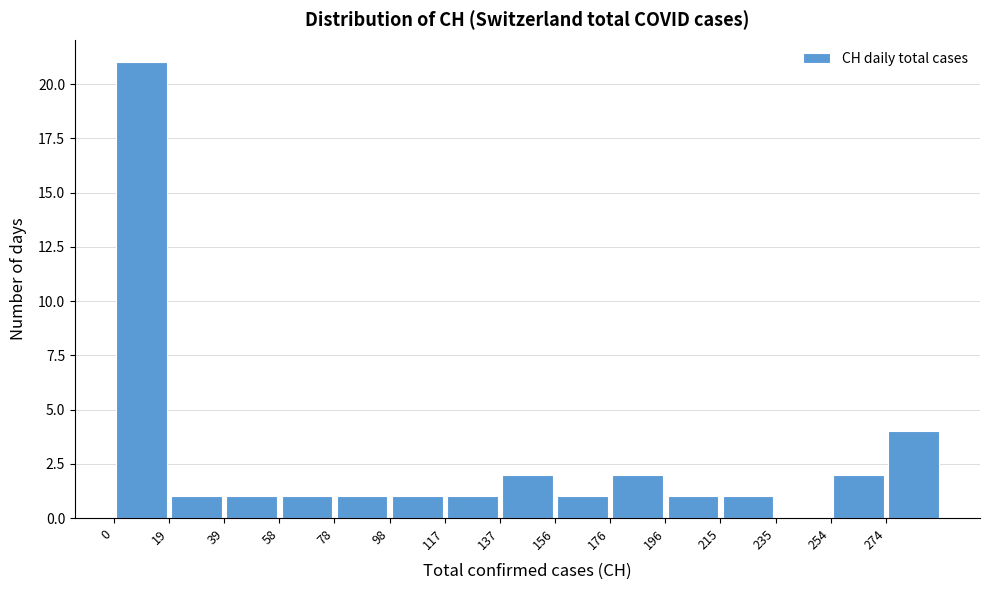

Reading left to right, list every bar in this chart as the range it spans on the x-axis followed by its height. Neither the bar edges nor the heights are printed on the chart, so give them approximately, as read against the axes.

0.0 to 19.6: 21
19.6 to 39.2: 1
39.2 to 58.8: 1
58.8 to 78.4: 1
78.4 to 98.0: 1
98.0 to 117.6: 1
117.6 to 137.2: 1
137.2 to 156.8: 2
156.8 to 176.4: 1
176.4 to 196.0: 2
196.0 to 215.6: 1
215.6 to 235.2: 1
235.2 to 254.8: 0
254.8 to 274.4: 2
274.4 to 294.0: 4